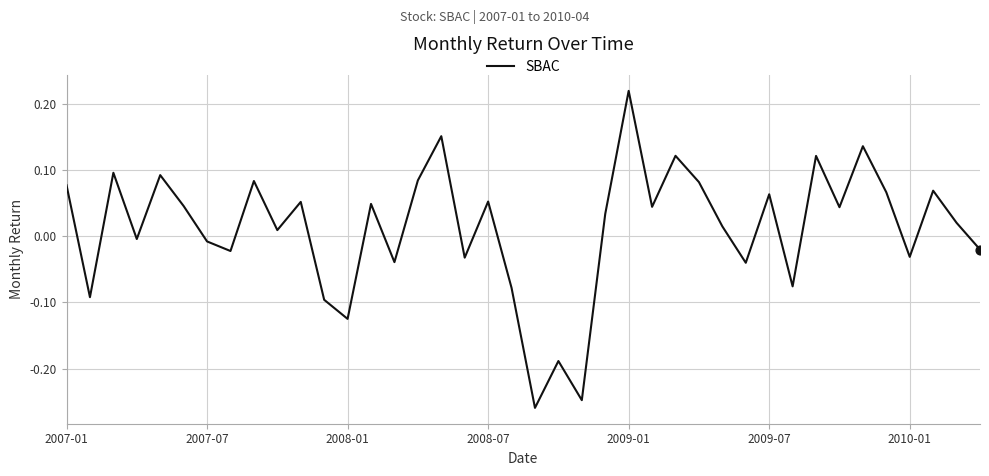

What is the difference between the maximum and minimum values?

0.5